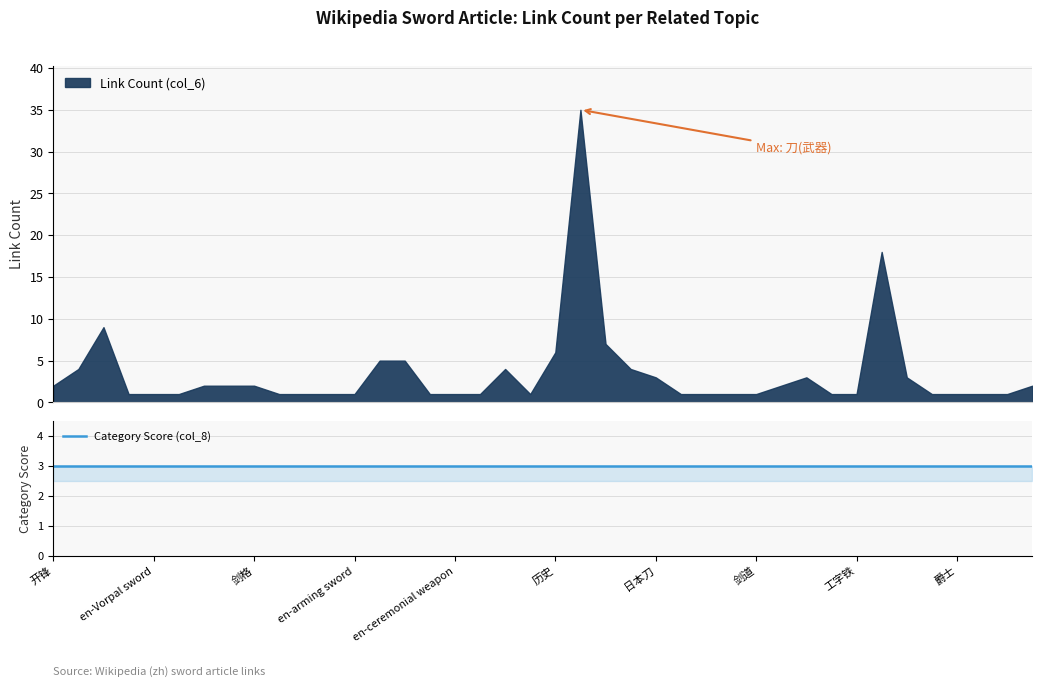

Which label corresponds to the largest value in the chart?

刀 (武器)